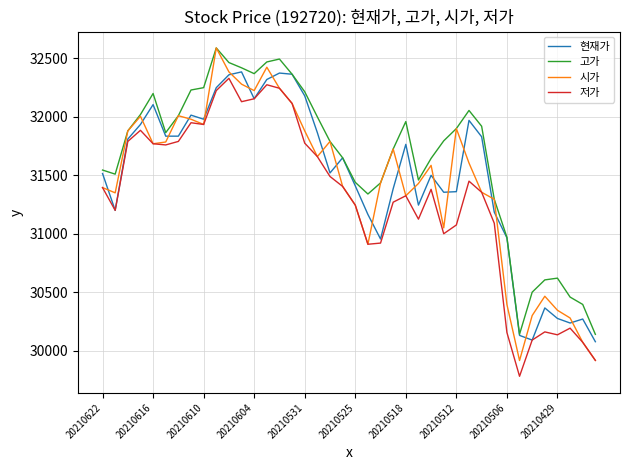

What is the minimum value shown in the chart?

29780